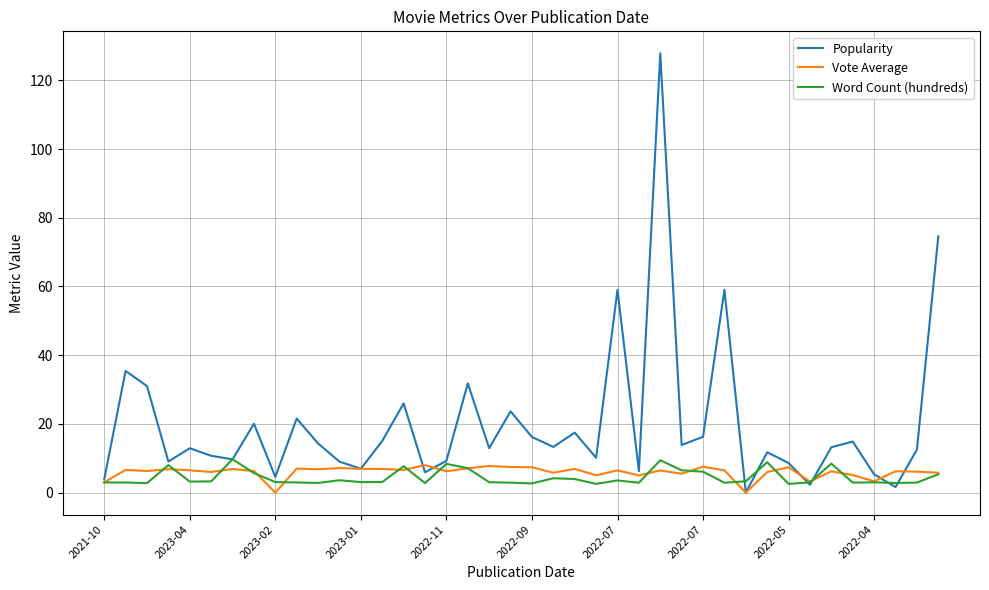

What is the average value of the Word Count (hundreds) series?

4.4